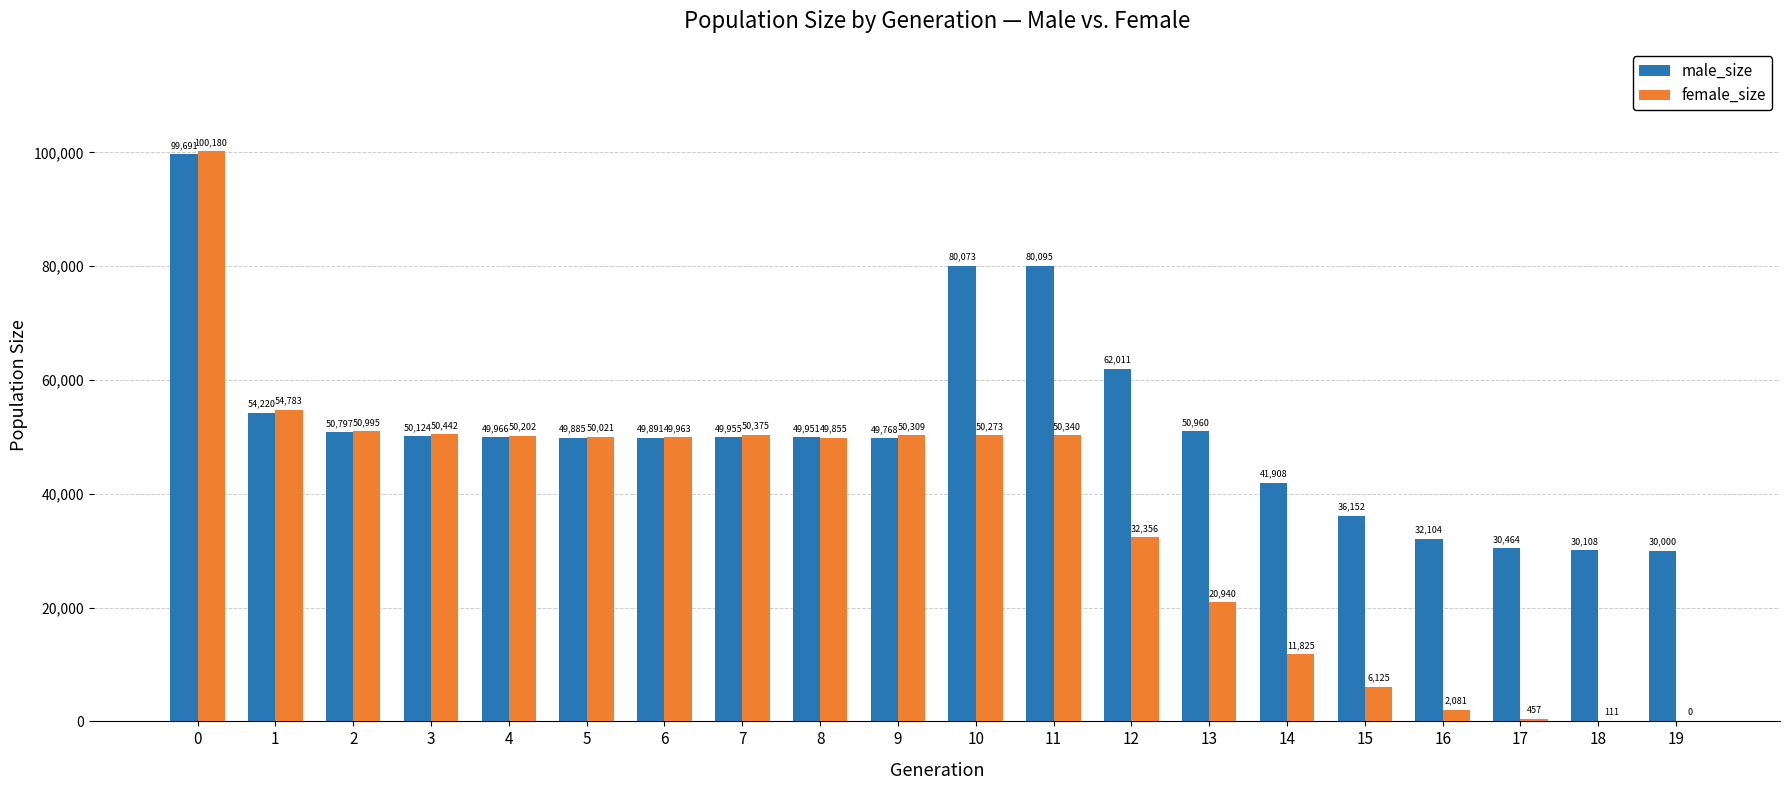

Count the number of categories in the chart.

20